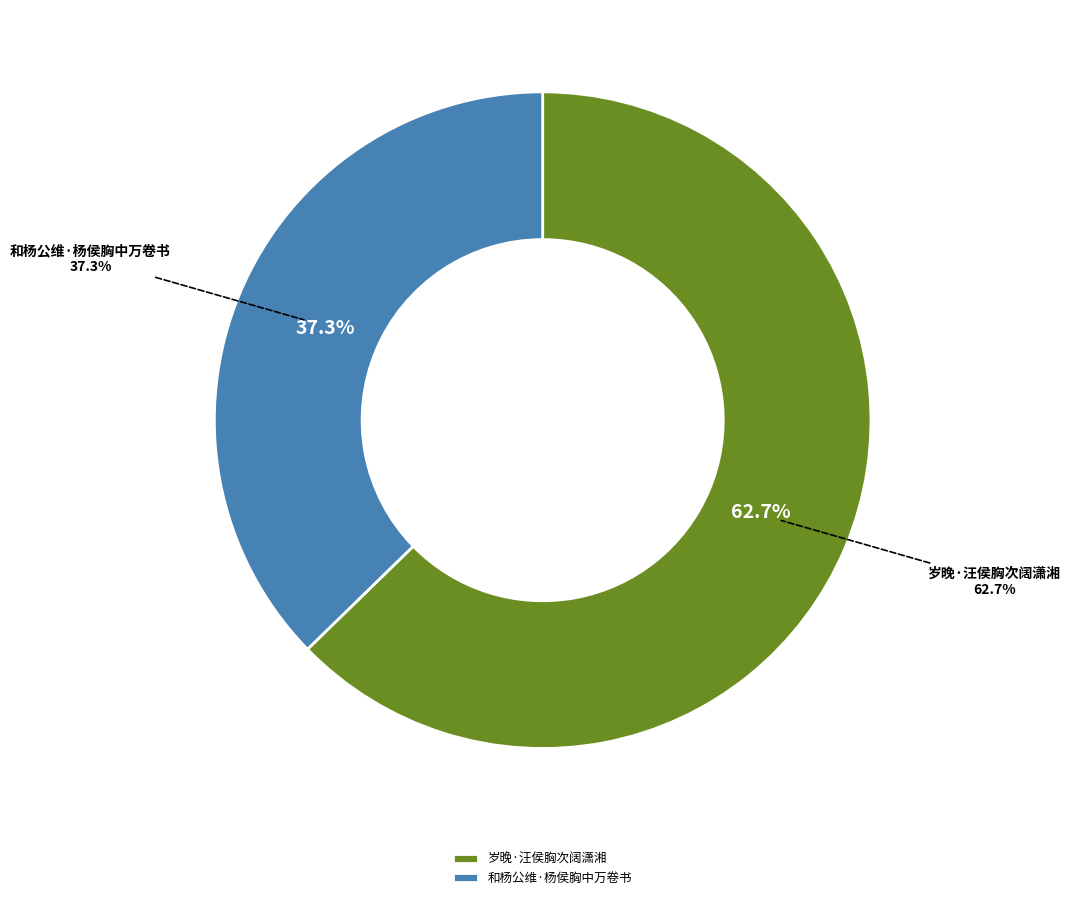

Rank the categories by value from highest to lowest.

岁晚·汪侯胸次阔潇湘, 和杨公维·杨侯胸中万卷书